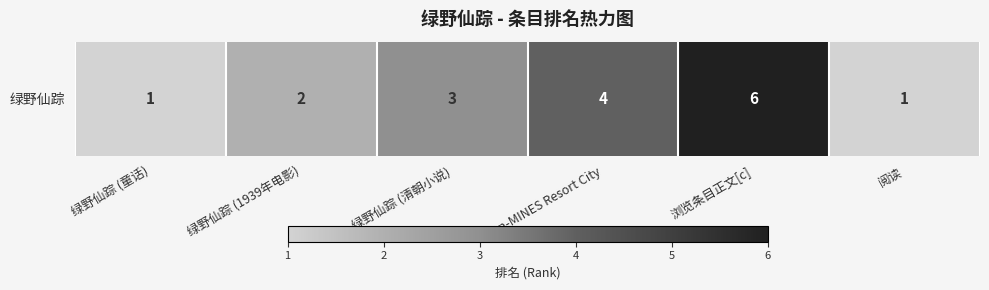

Count the number of values greater than 3.

2